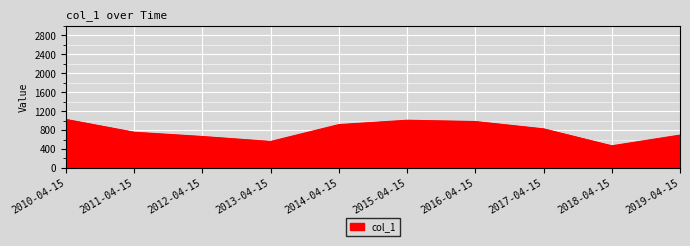

What is the difference between the second highest and minimum values?

540.0